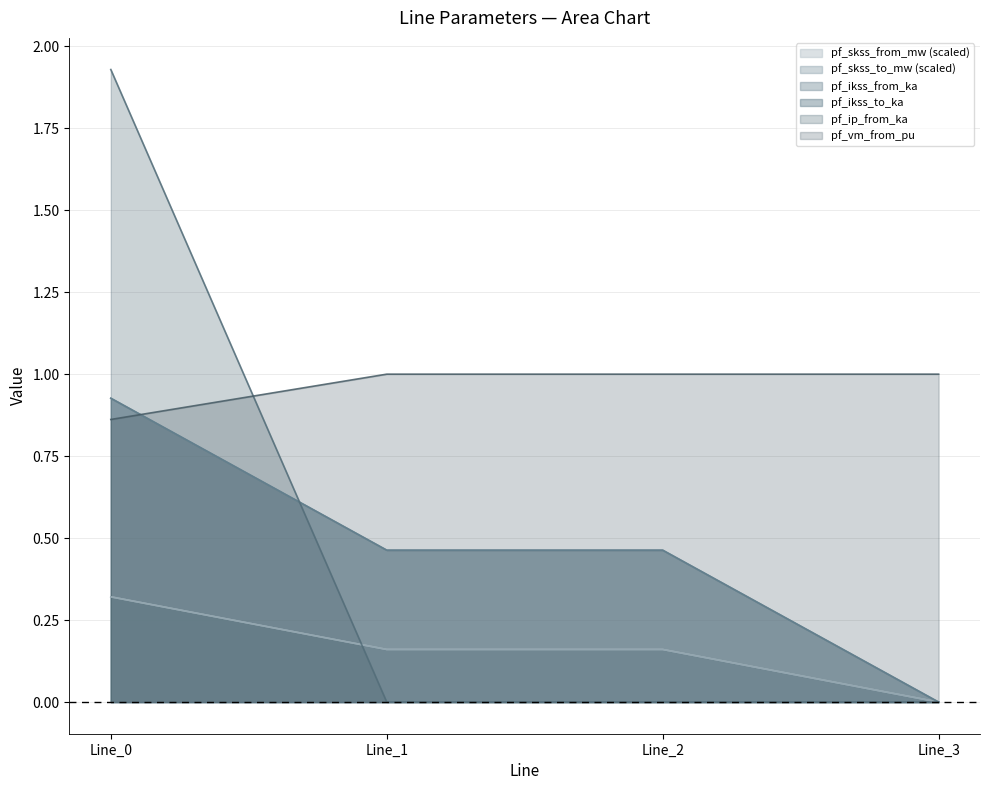

What is the approximate value of pf_skss_to_mw at Line_0?

0.9